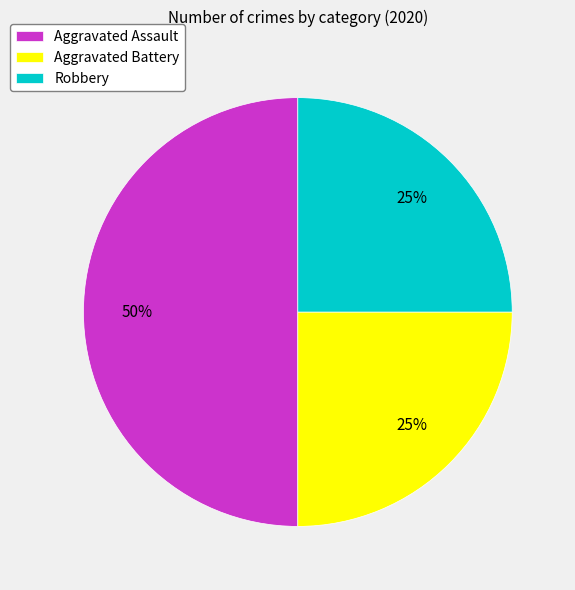

To the nearest percent, what is the combined percentage of Robbery and Aggravated Assault?

75%